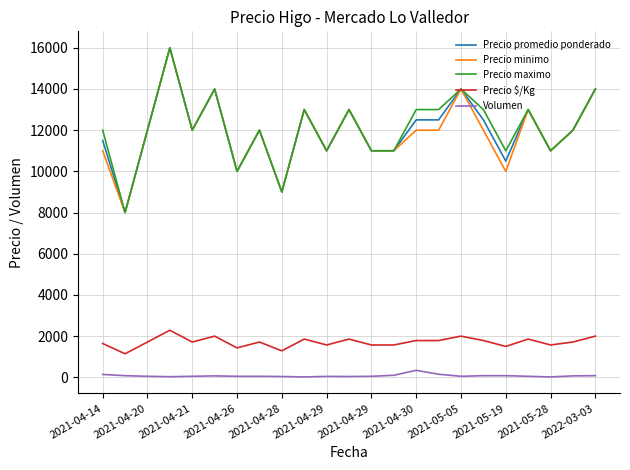

True or false: Precio minimo and Volumen intersect in this chart.

False